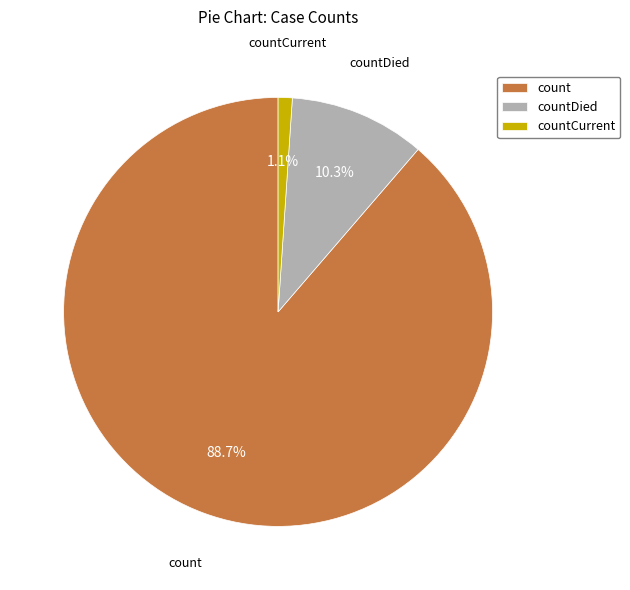

To the nearest percent, what is the difference between the largest and smallest slice percentages?

88%